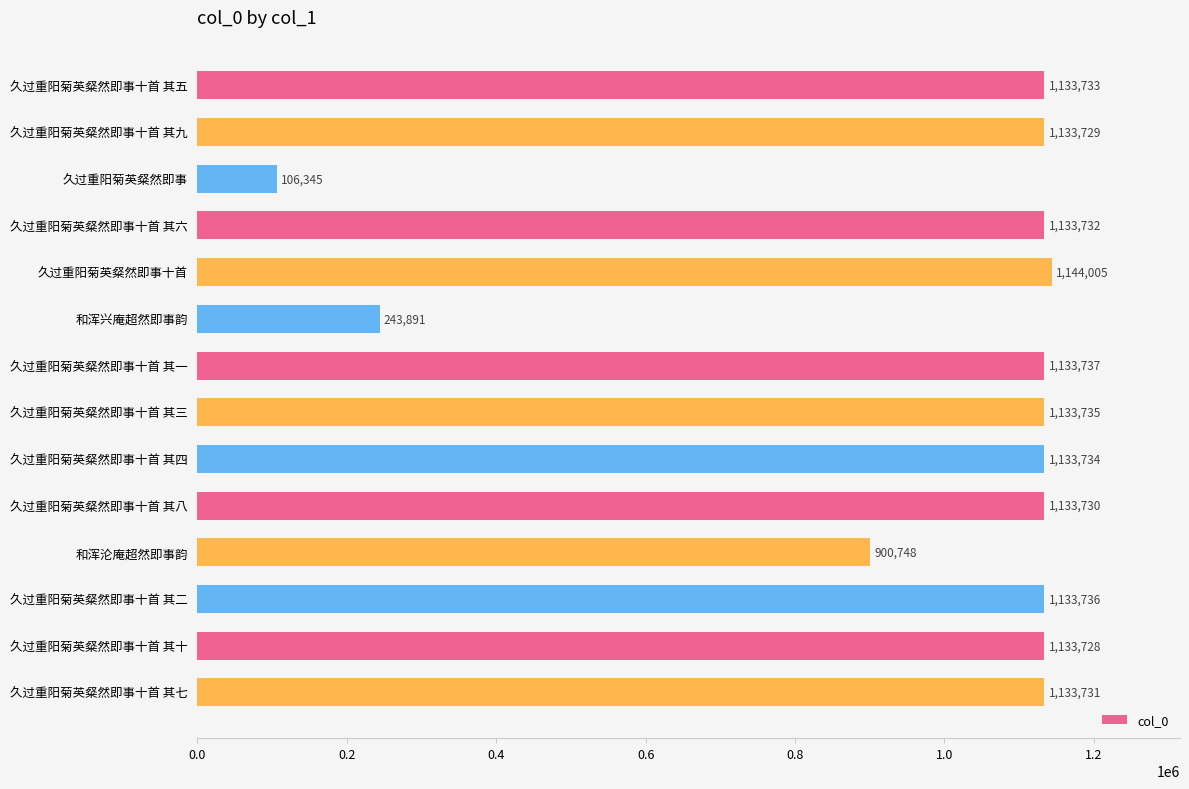

What is the label of the 4th bar from the top?

久过重阳菊英粲然即事十首 其六